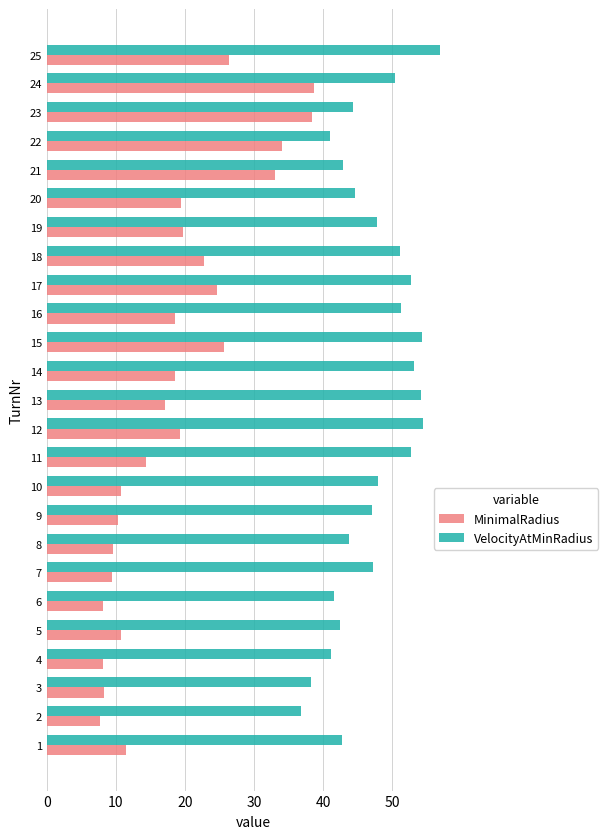

Is it true that VelocityAtMinRadius equals 47.2 at 7?

True